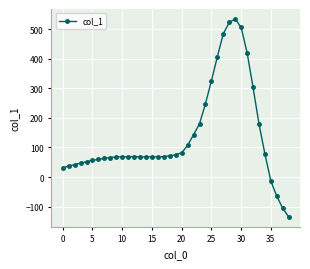

What is the greatest value displayed?

535